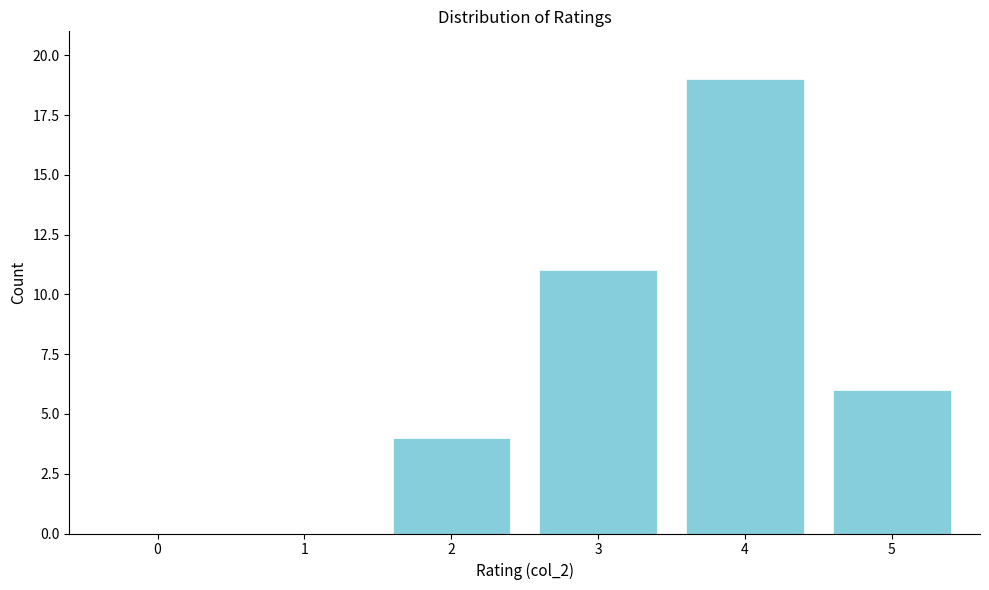

Reading left to right, list all the values displayed in this chart.

0=0	1=0	2=4	3=11	4=19	5=6